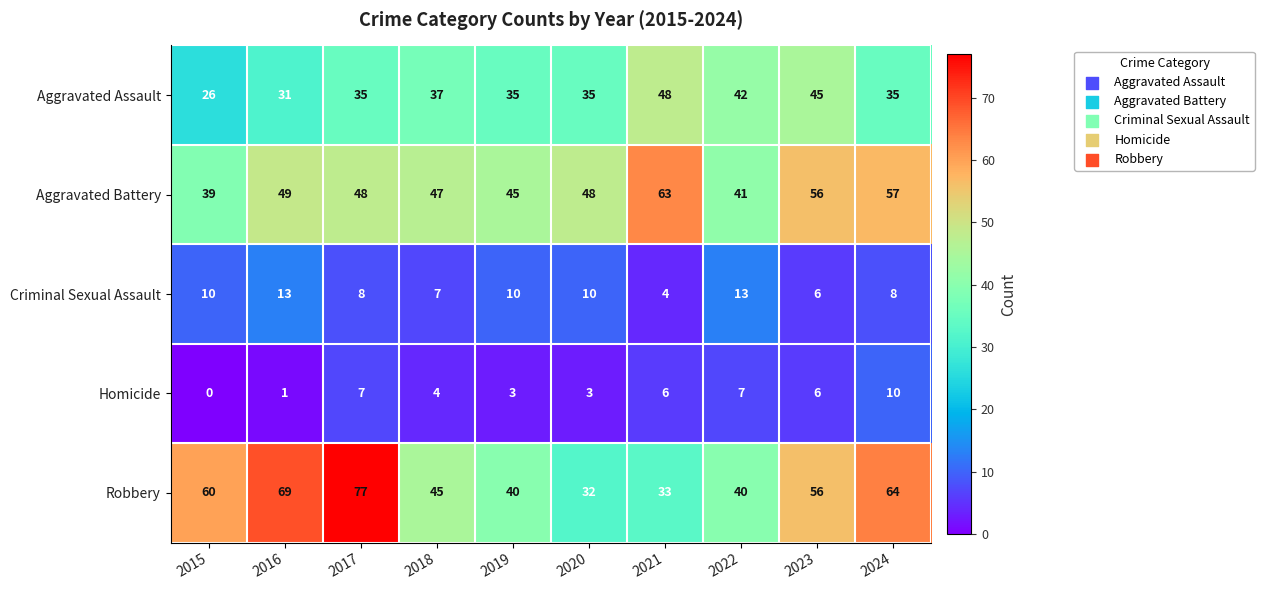

What is the minimum value for Aggravated Assault?

26